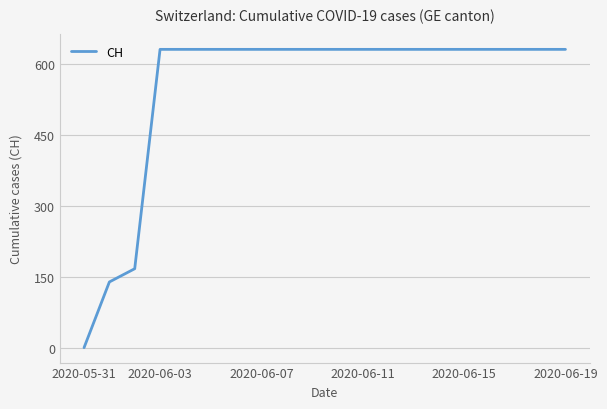

Does the chart display data point markers on the line(s)?

No